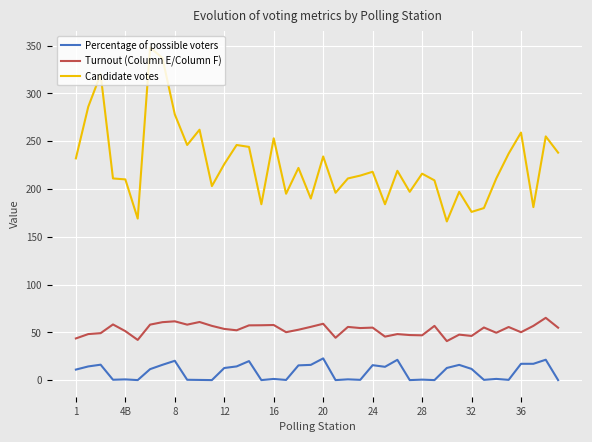

What is the maximum value shown in the chart?

348.0